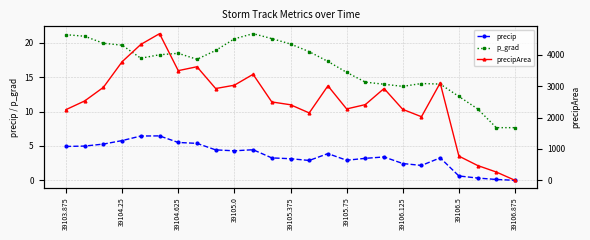

Which series has the largest total across all categories?

precipArea